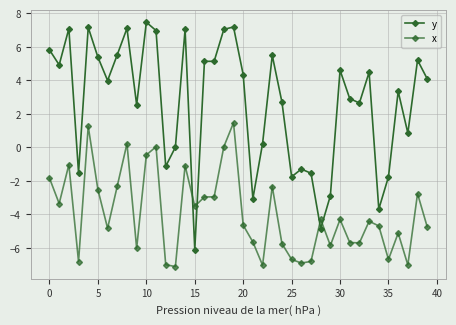

How many distinct data groups are displayed?

2